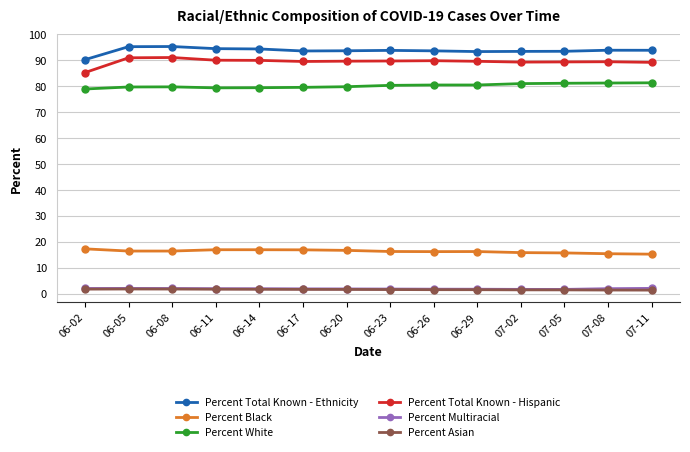

What position from the right is 07-08?

2